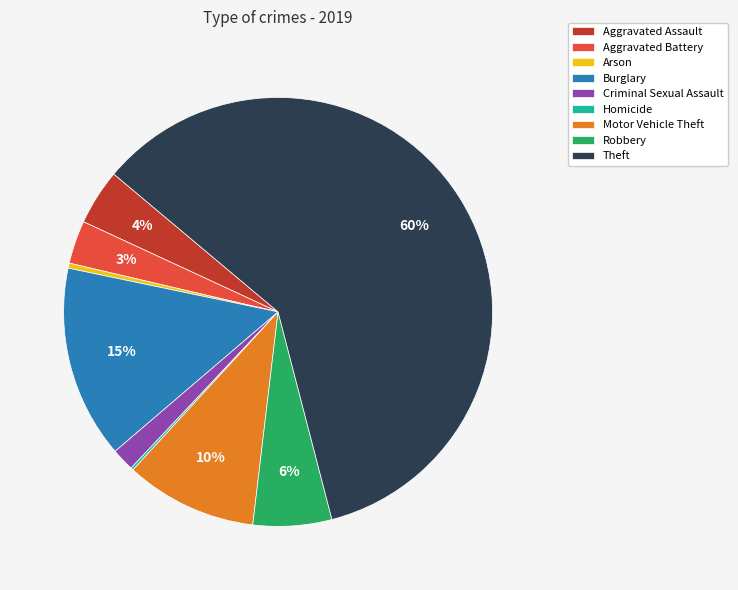

To the nearest percent, what portion does Robbery represent?

6%